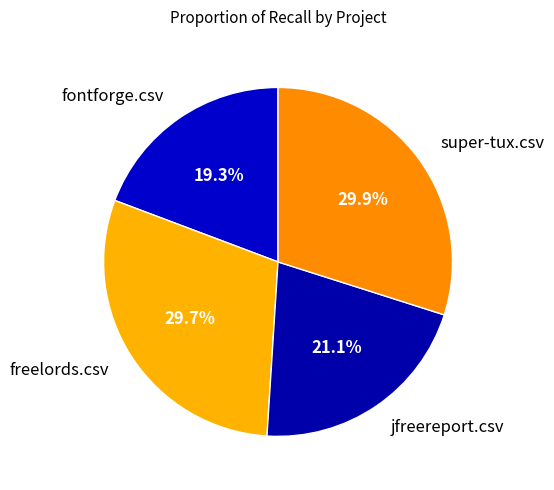

To the nearest percent, what is the difference between the largest and smallest slice percentages?

11%